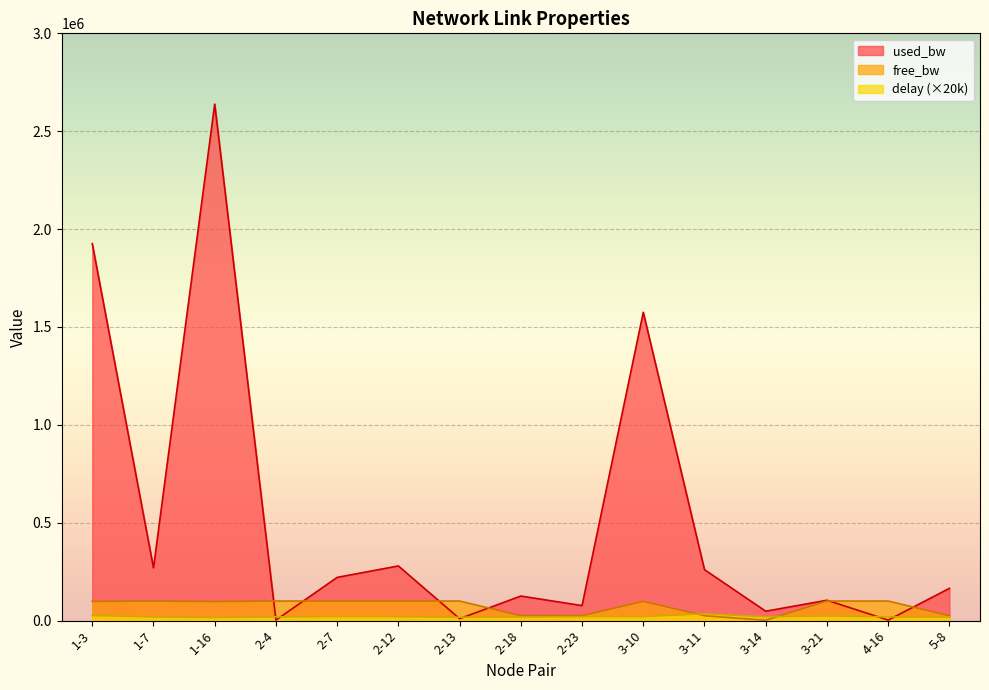

How many series are shown in this chart?

3